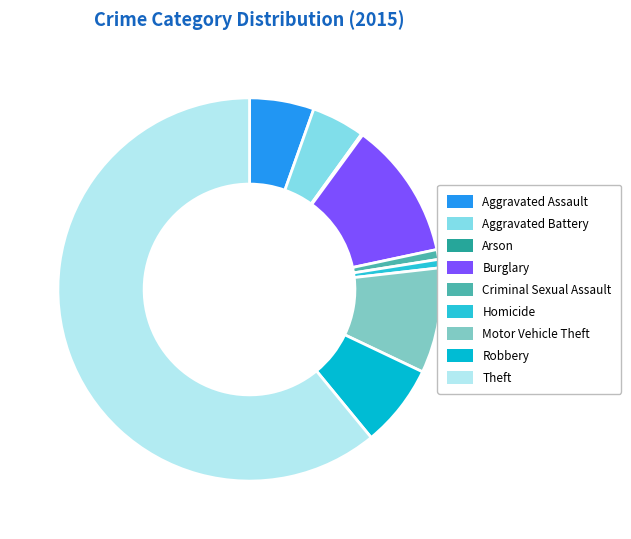

To the nearest percent, what is the difference between the Aggravated Assault and Arson slice percentages?

5%